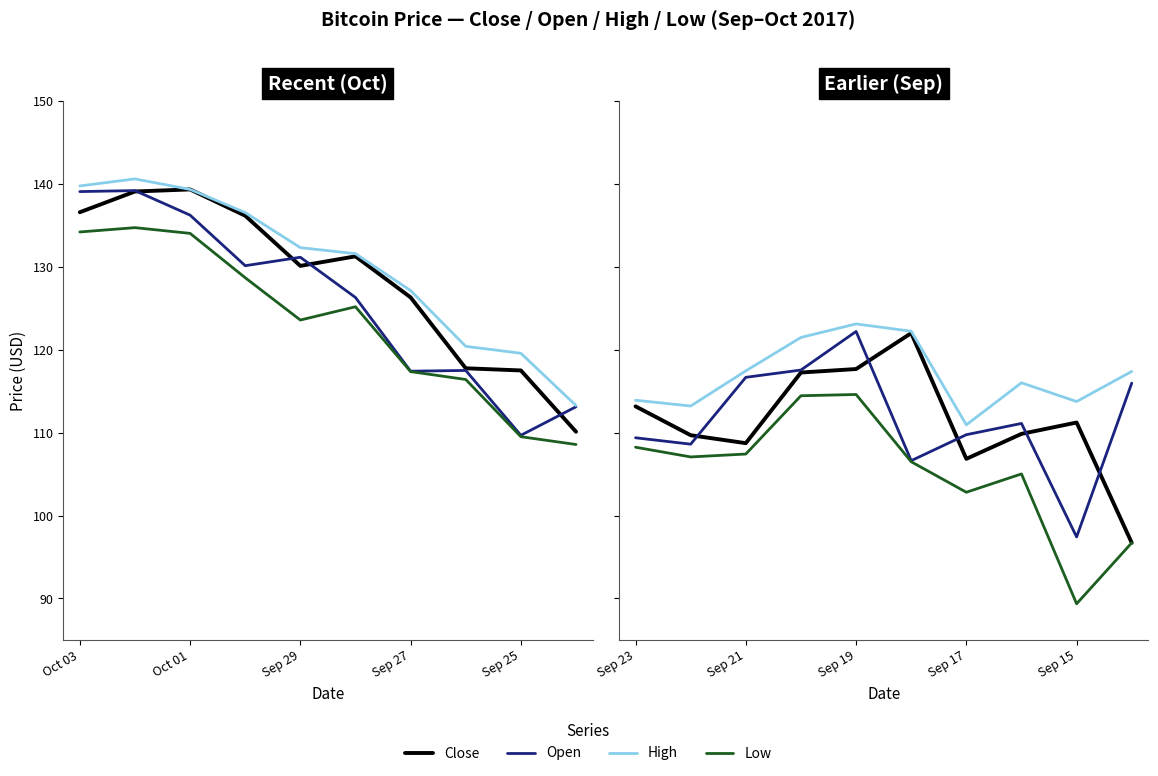

How many lines are shown in the chart?

4